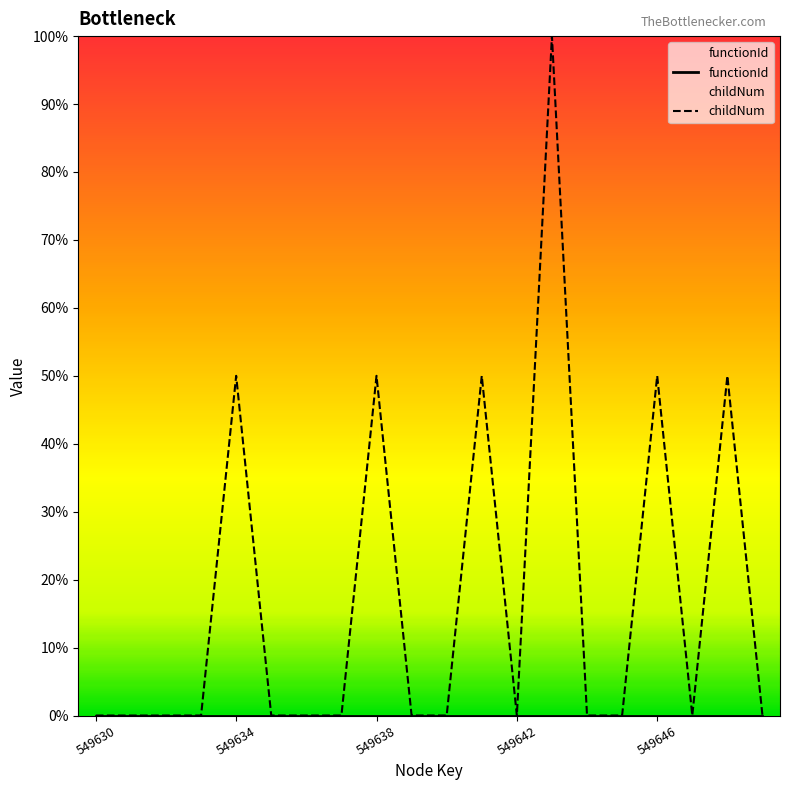

True or false: functionId has more than 2 points higher than both neighbors.

False